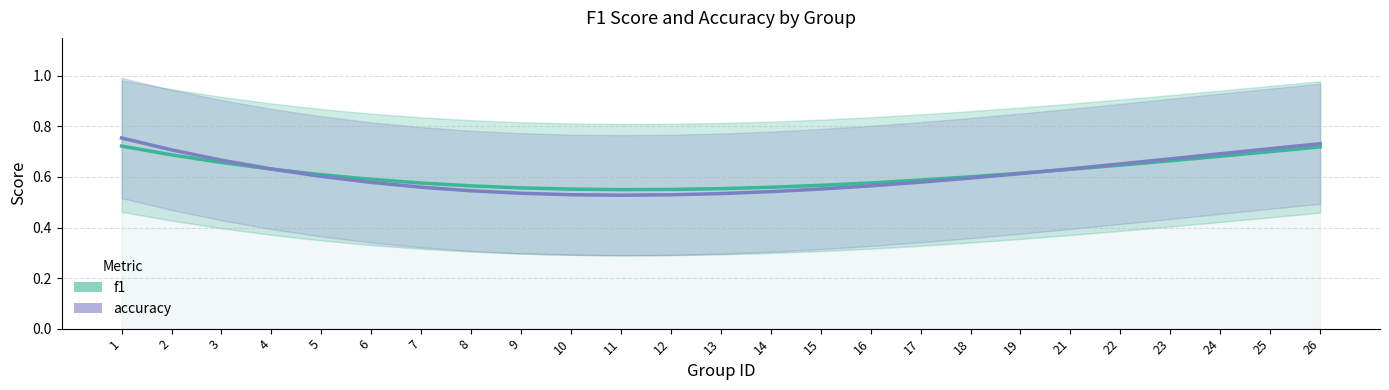

What is the difference between the accuracy values at 8 and 23?

0.1